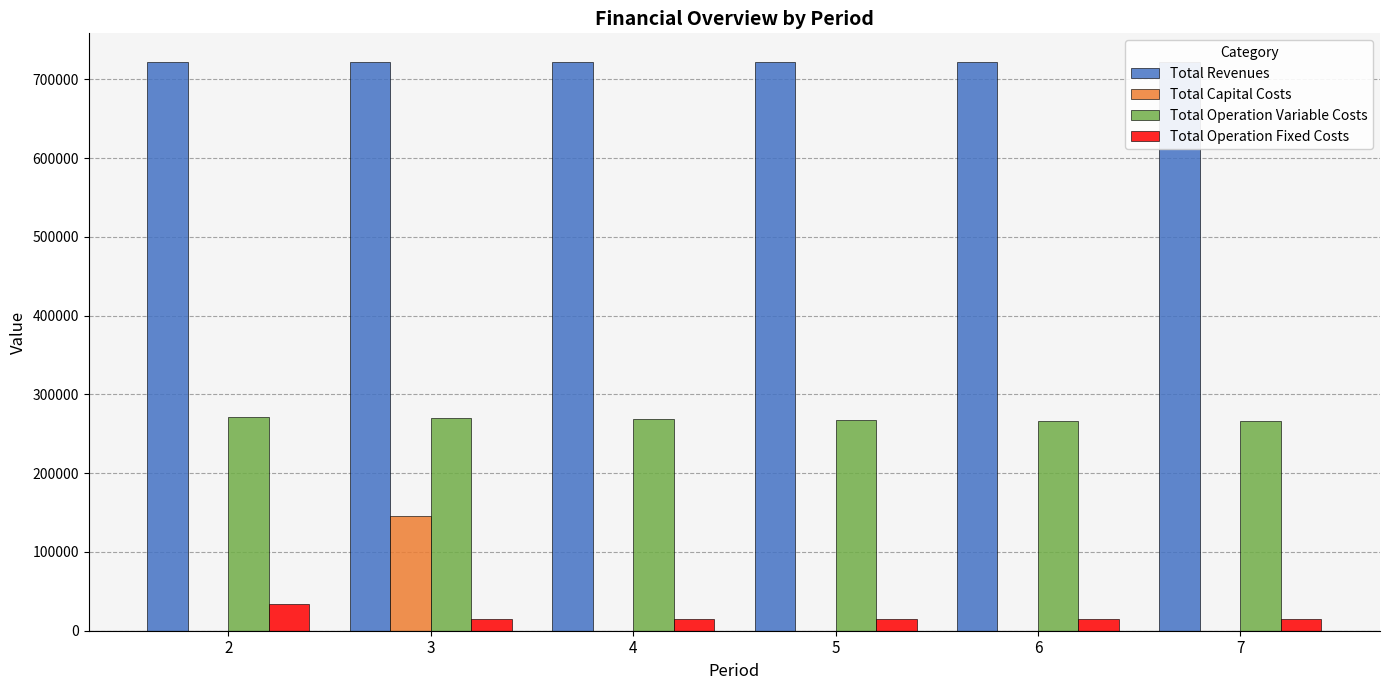

What is the difference between the maximum and minimum values in the Total Operation Fixed Costs series?

18327.0